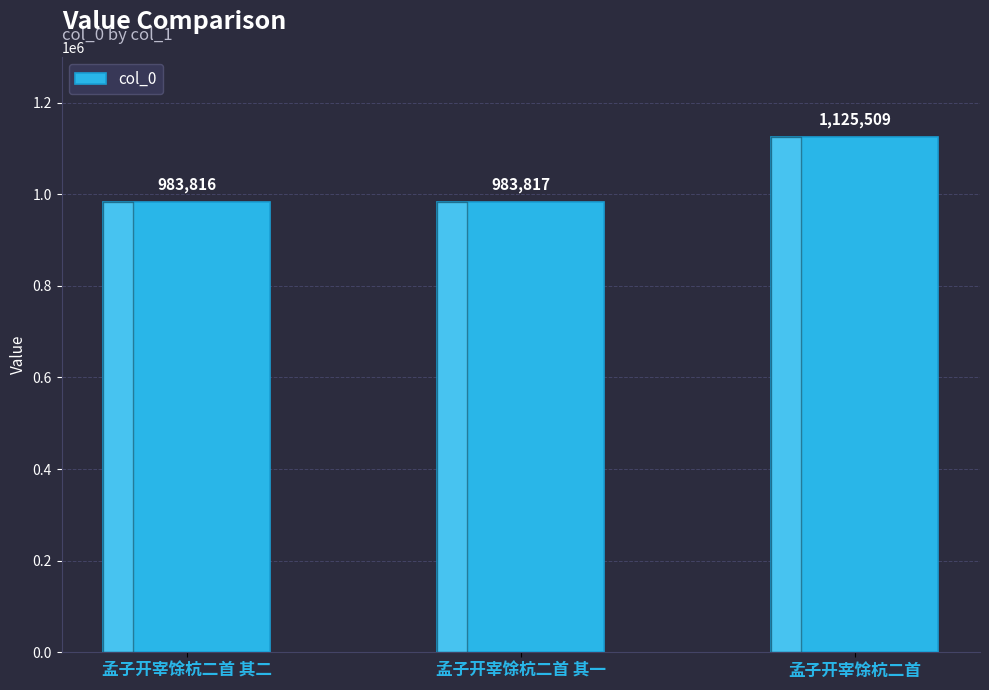

Are the bars grouped side by side (vs. stacked)?

No